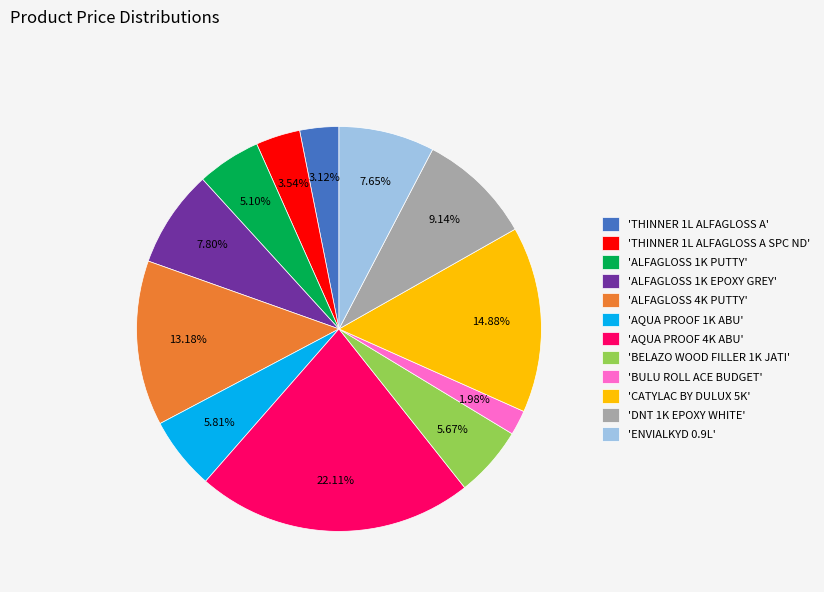

Is there any slice that represents more than half of the pie?

No